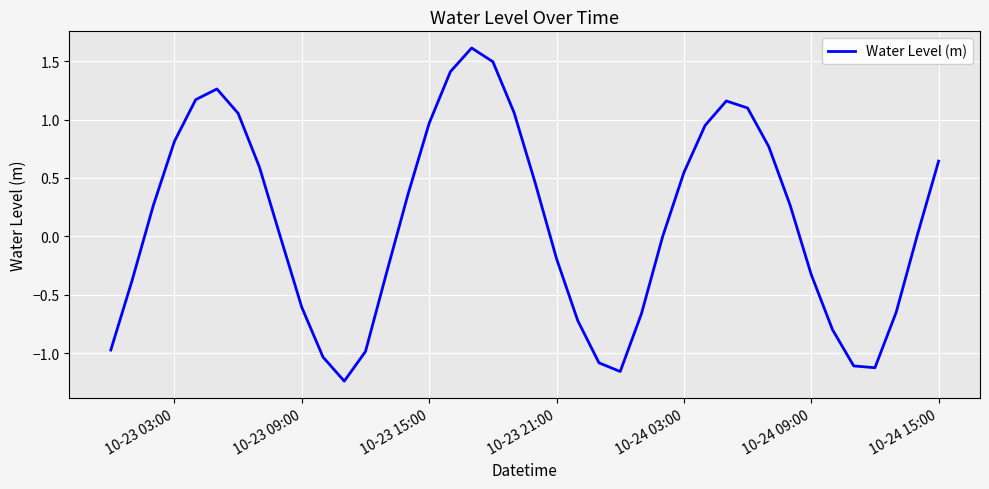

What is the greatest value displayed?

1.6